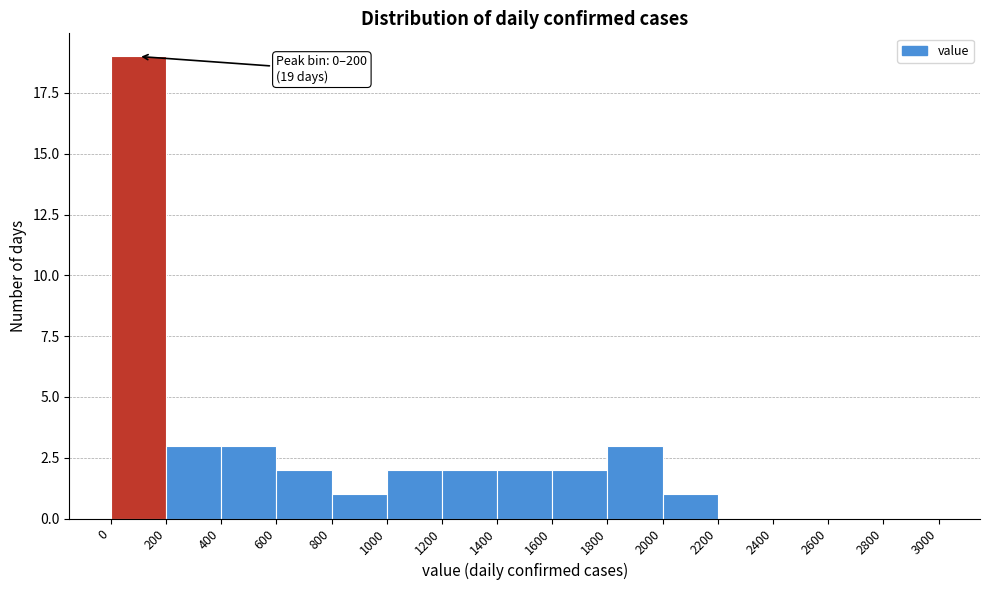

Which range on the x-axis has the tallest bar?

0 to 200